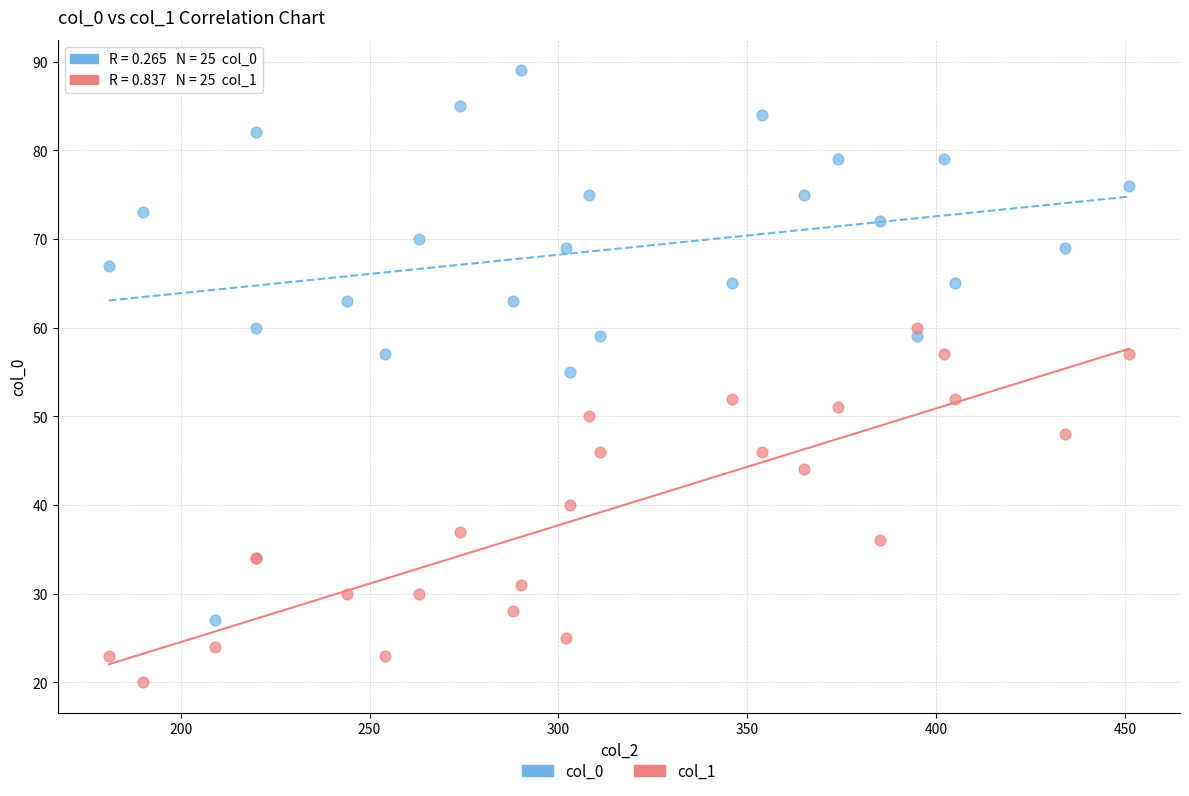

Which series reaches the minimum Y coordinate?

col_1